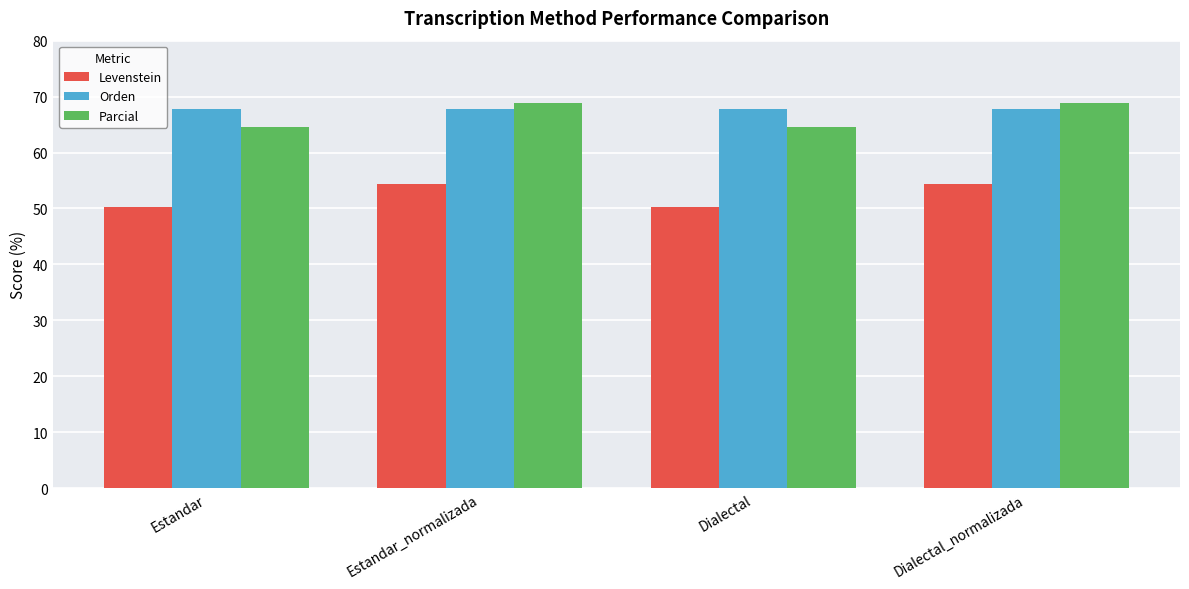

What is the difference between the highest and lowest values at Dialectal?

17.5